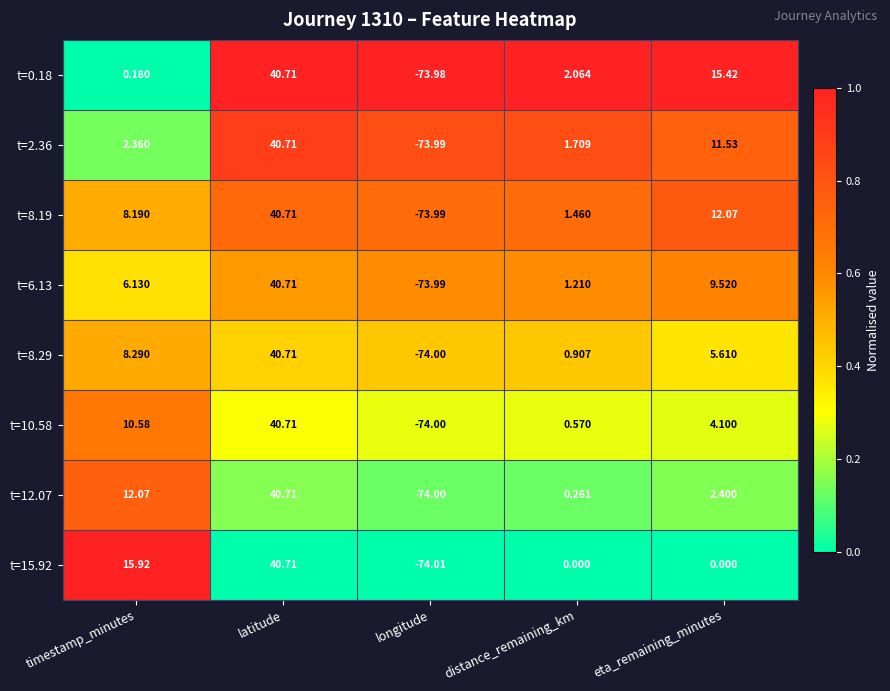

What is the maximum value shown in the chart?

40.7